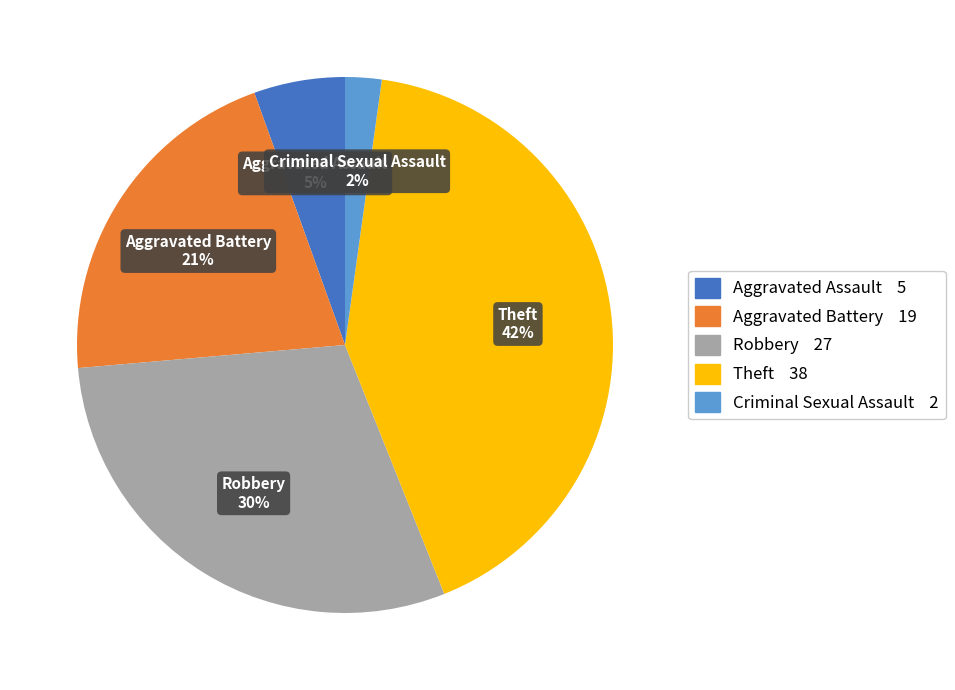

Rank the categories by value from lowest to highest.

Criminal Sexual Assault, Aggravated Assault, Aggravated Battery, Robbery, Theft